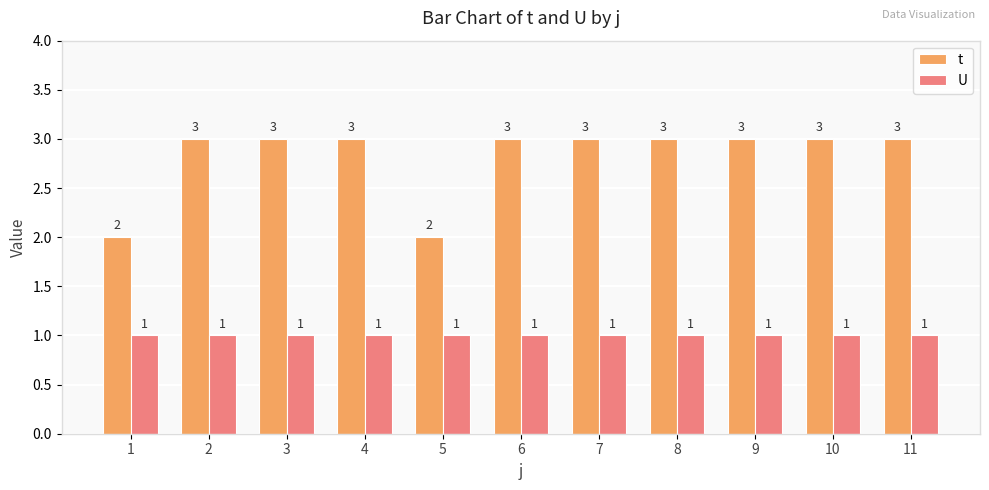

Reading right to left, transcribe all the data shown in this chart.

t: 11=3	10=3	9=3	8=3	7=3	6=3	5=2	4=3	3=3	2=3	1=2
U: 11=1	10=1	9=1	8=1	7=1	6=1	5=1	4=1	3=1	2=1	1=1